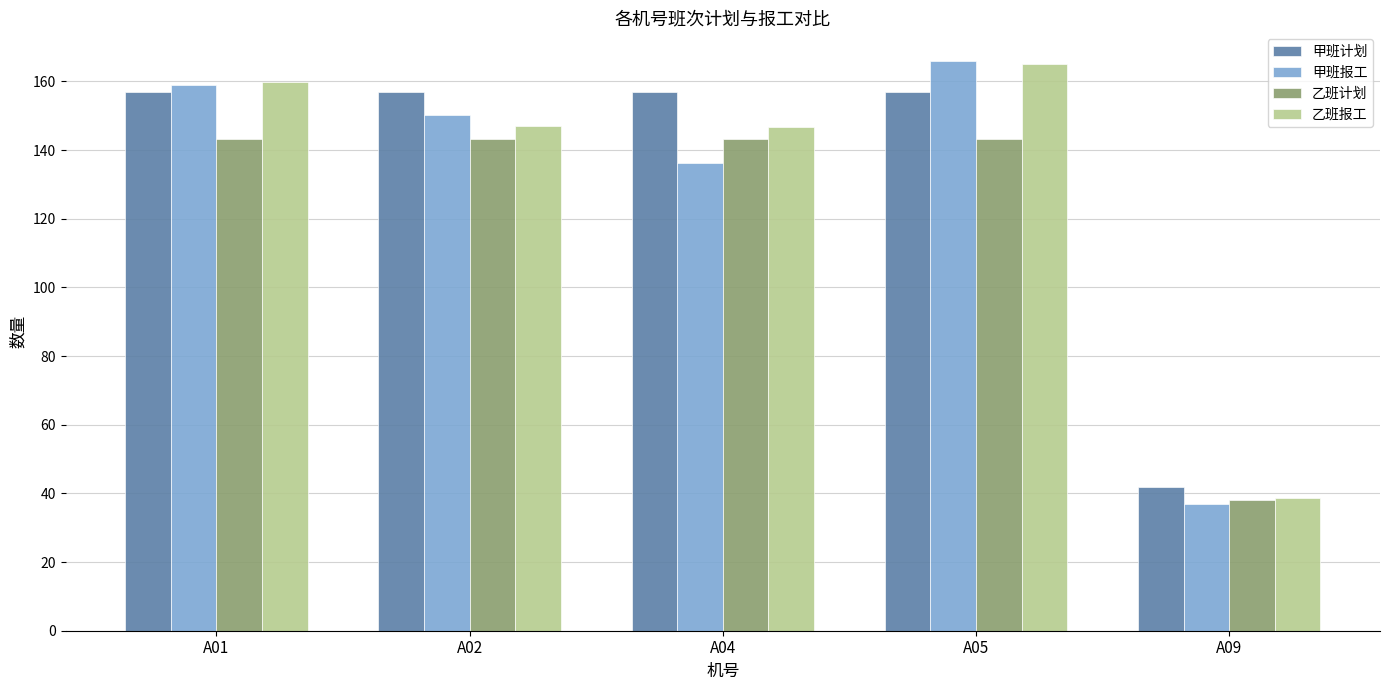

How many bars are there in total?

20